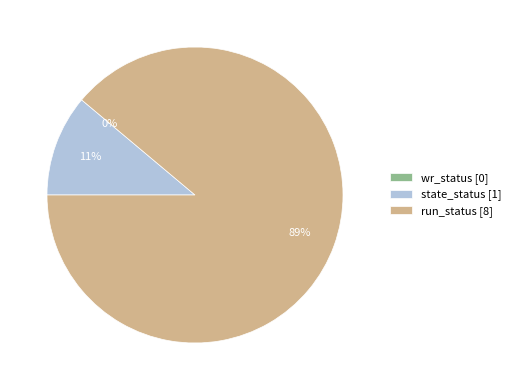

Is it true that state_status is 2% of the pie?

False